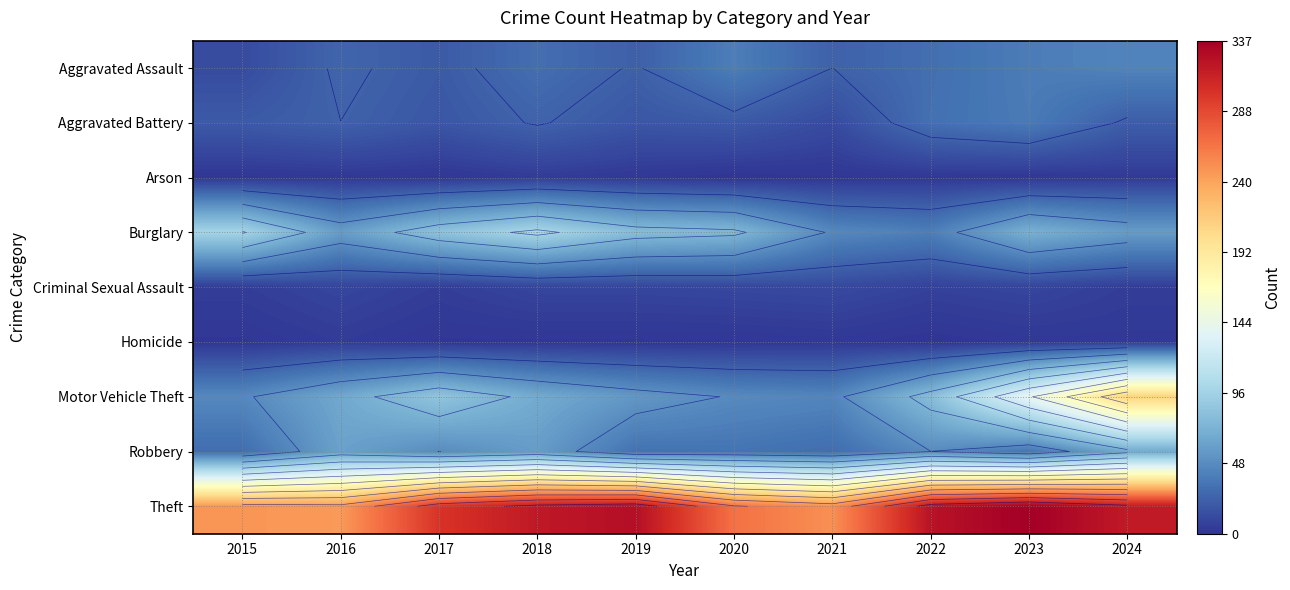

What is the difference between the maximum and minimum values in the Theft series?

91